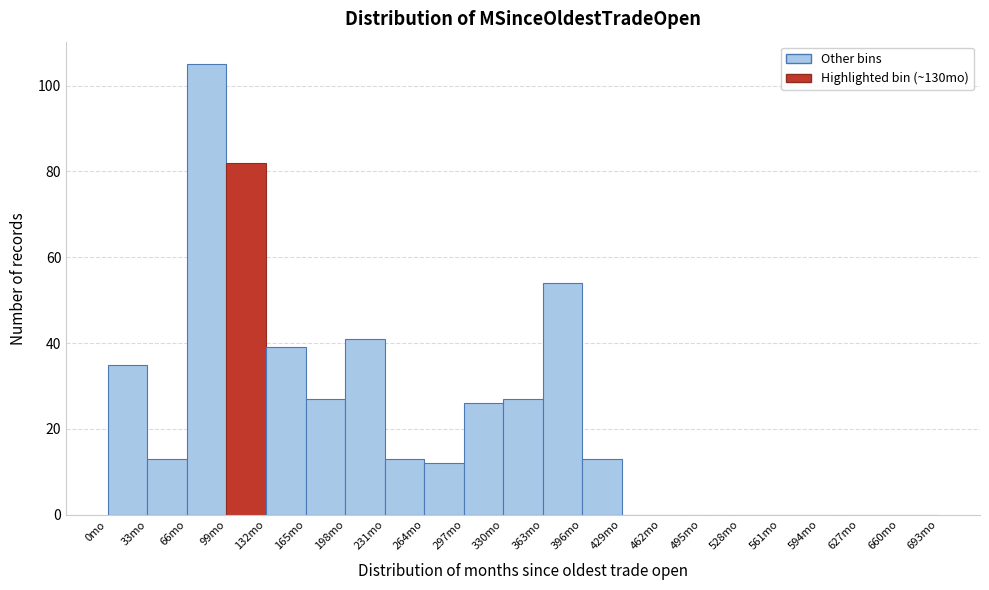

Reading left to right, list every bar in this chart as the range it spans on the x-axis followed by its height. Neither the bar edges nor the heights are printed on the chart, so give them approximately, as read against the axes.

0 to 33: 36
33 to 66: 14
66 to 99: 106
99 to 132: 82
132 to 165: 40
165 to 198: 28
198 to 231: 42
231 to 264: 14
264 to 297: 12
297 to 330: 26
330 to 363: 28
363 to 396: 54
396 to 429: 14
429 to 462: 0
462 to 495: 0
495 to 528: 0
528 to 561: 0
561 to 594: 0
594 to 627: 0
627 to 660: 0
660 to 693: 0